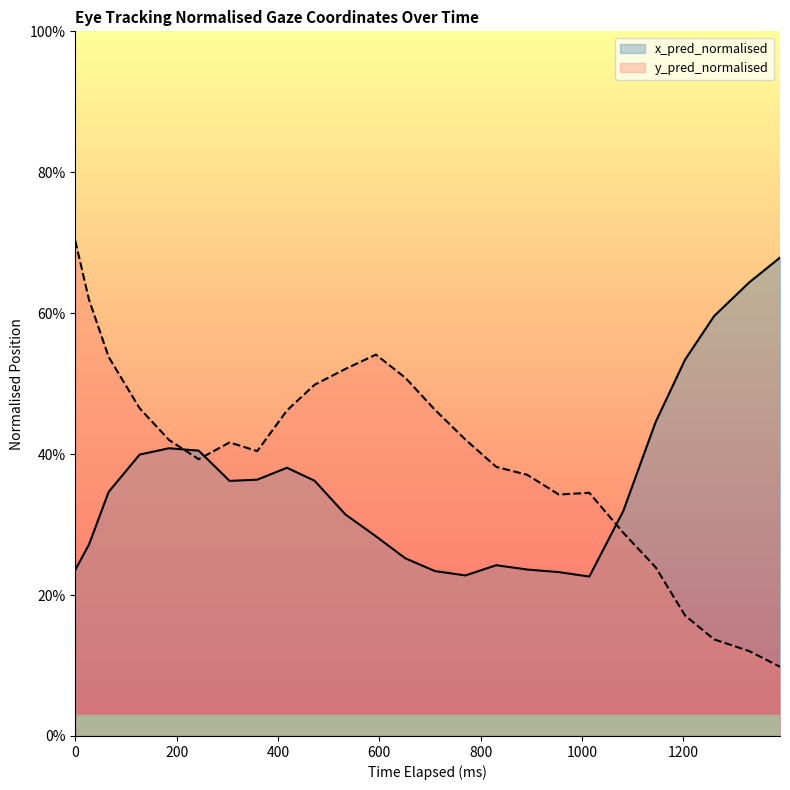

How many lines are shown in the chart?

2